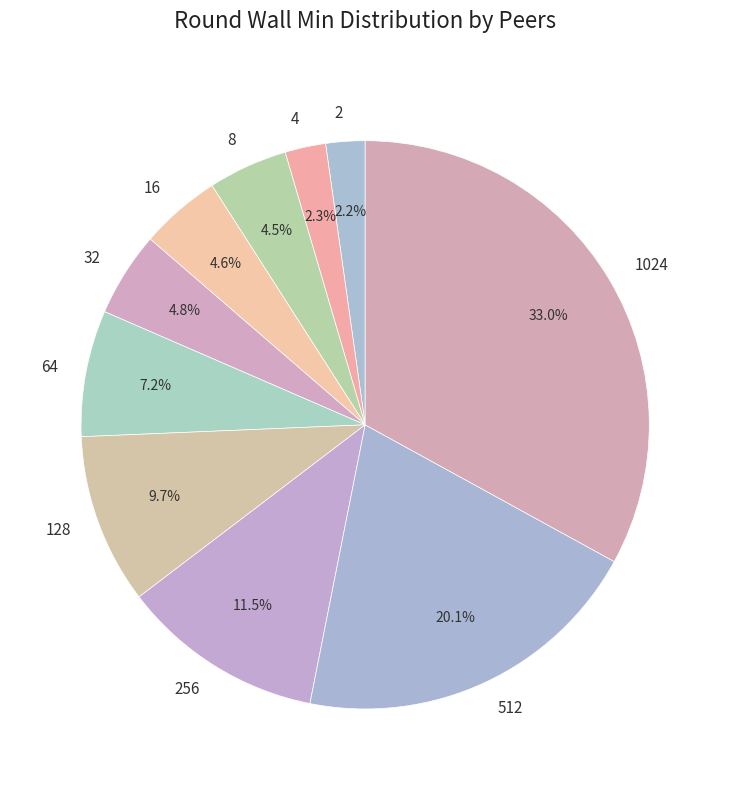

How many slices are in this pie chart?

10